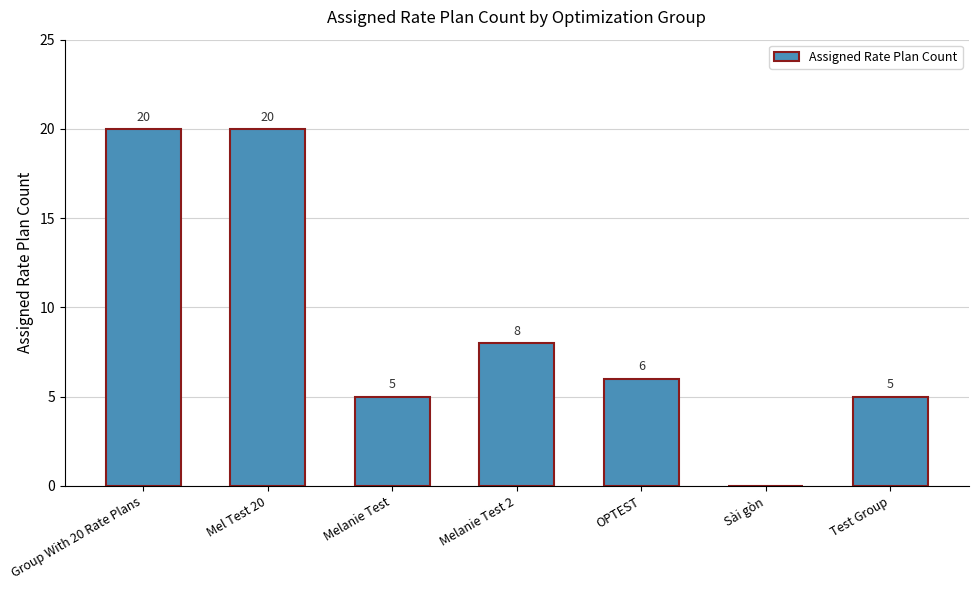

What is the change in value from Group With 20 Rate Plans to Melanie Test 2?

-12